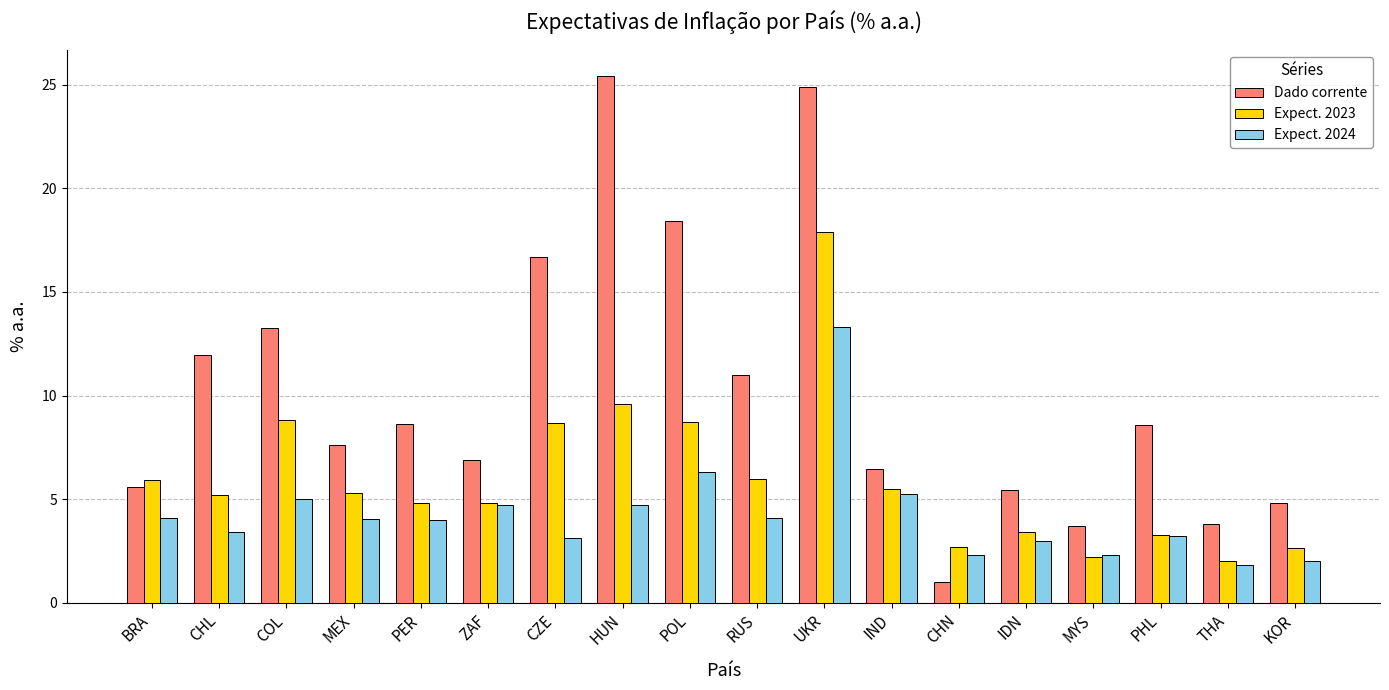

What is the total value across all series at ZAF?

16.4